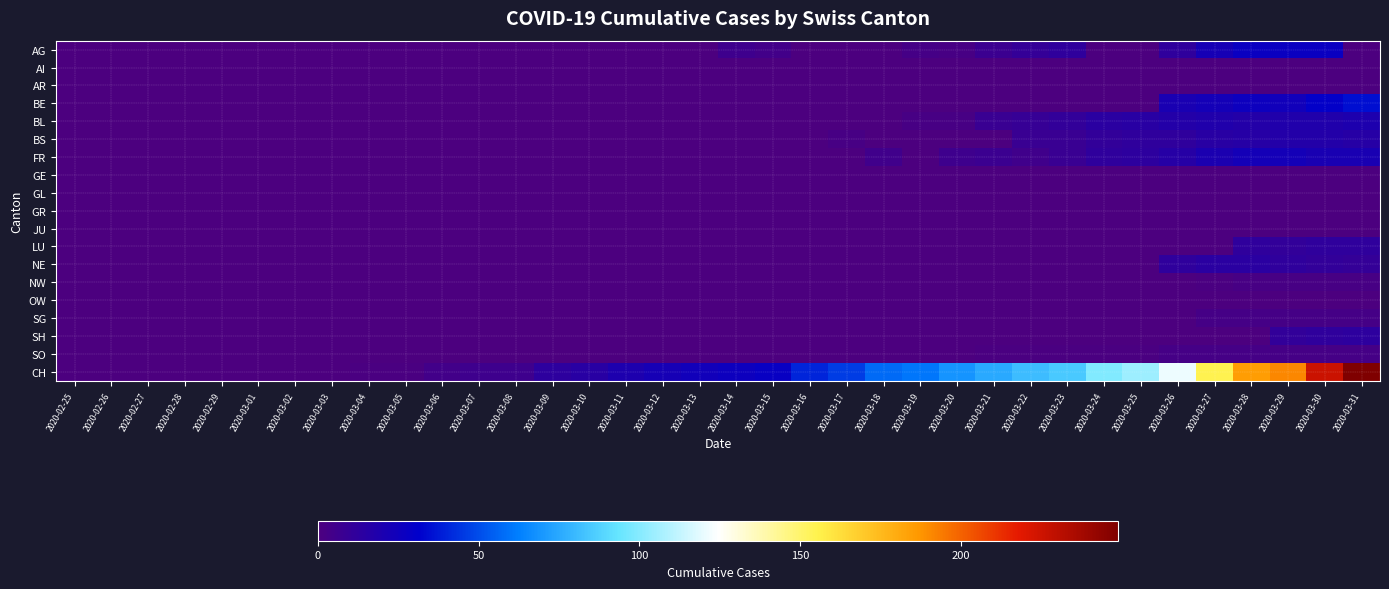

At which category does the chart reach its peak across all series?

2020-03-31